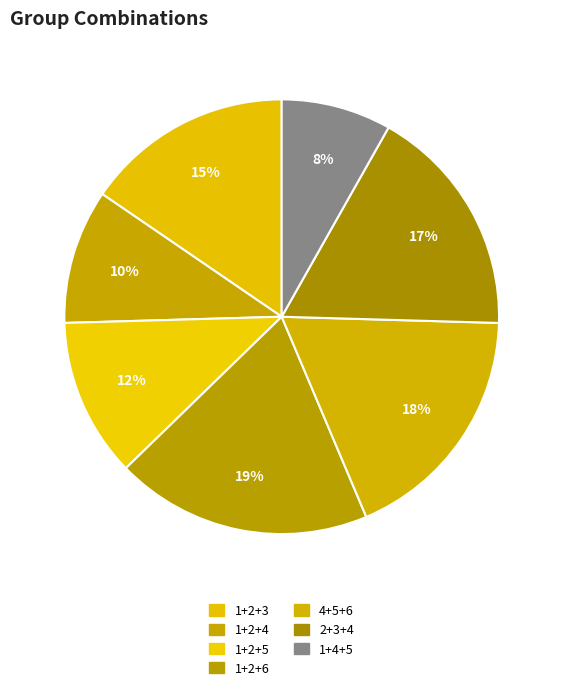

Does 2+3+4 represent more than half of the total?

No